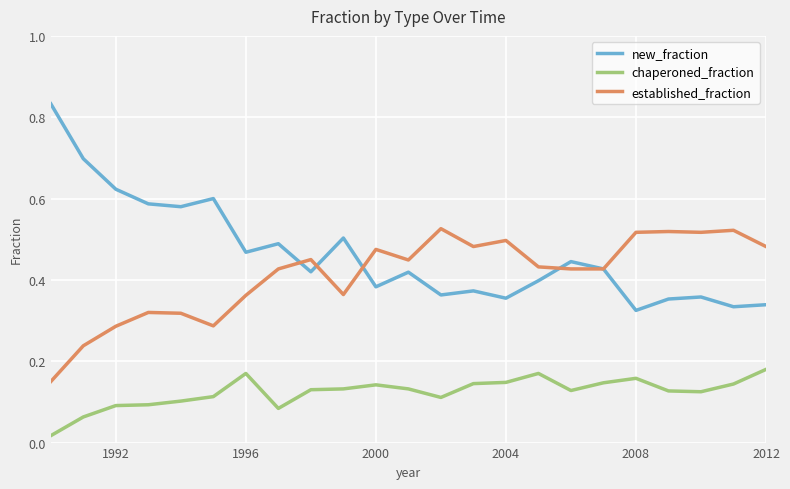

Rank the series by their maximum value, from highest to lowest.

new_fraction, established_fraction, chaperoned_fraction